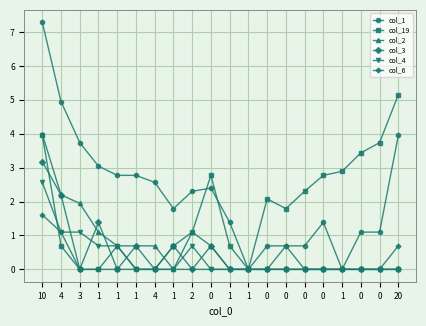

Which series has the widest spread of values?

col_1